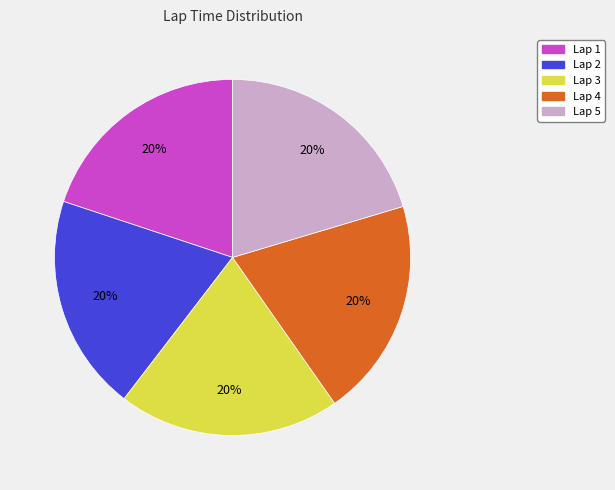

Does any single category account for the majority?

No